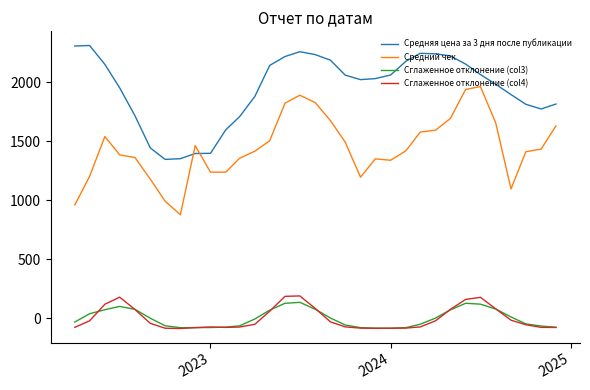

Which series has the largest total across all categories?

Средняя цена за 3 дня после публикации